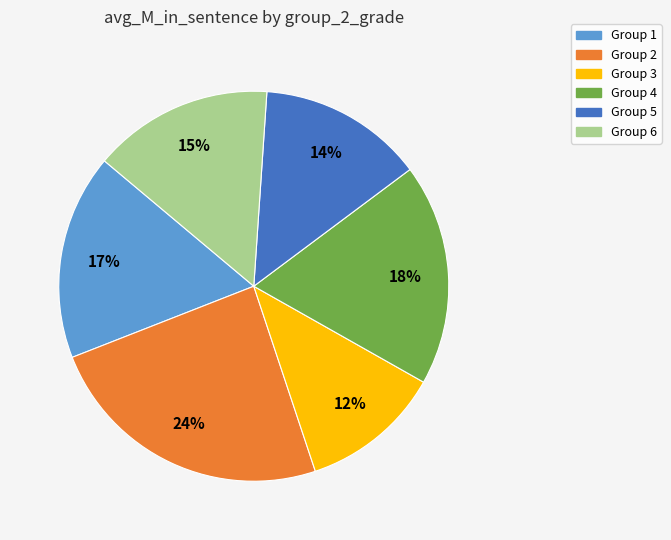

To the nearest percent, what portion does Group 6 represent?

15%